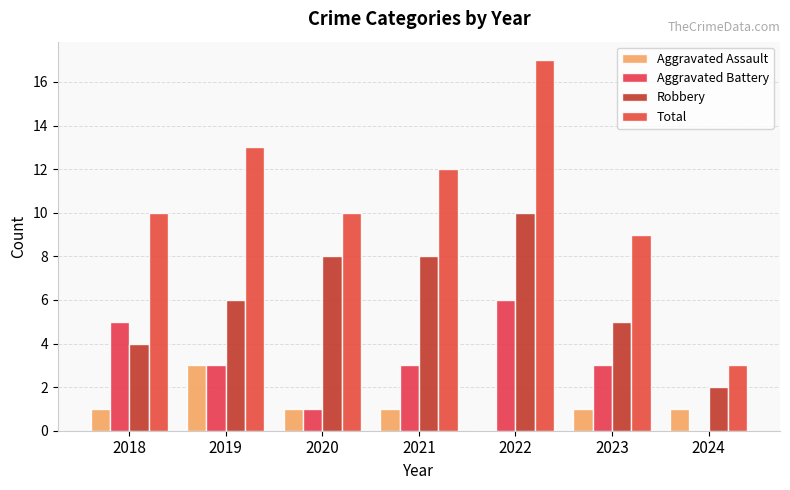

Reading right to left, what are all the values shown in this chart?

Aggravated Assault: 2024=1	2023=1	2022=0	2021=1	2020=1	2019=3	2018=1
Aggravated Battery: 2024=0	2023=3	2022=6	2021=3	2020=1	2019=3	2018=5
Robbery: 2024=2	2023=5	2022=10	2021=8	2020=8	2019=6	2018=4
Total: 2024=3	2023=9	2022=17	2021=12	2020=10	2019=13	2018=10